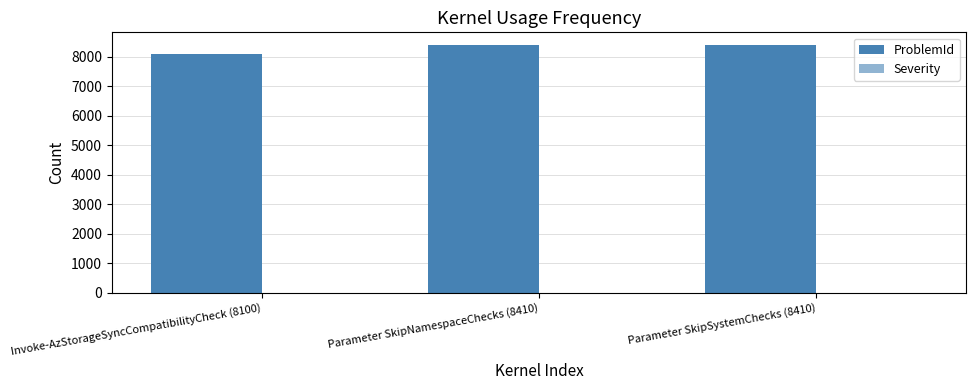

At which label does ProblemId reach its peak?

Parameter SkipNamespaceChecks (8410)